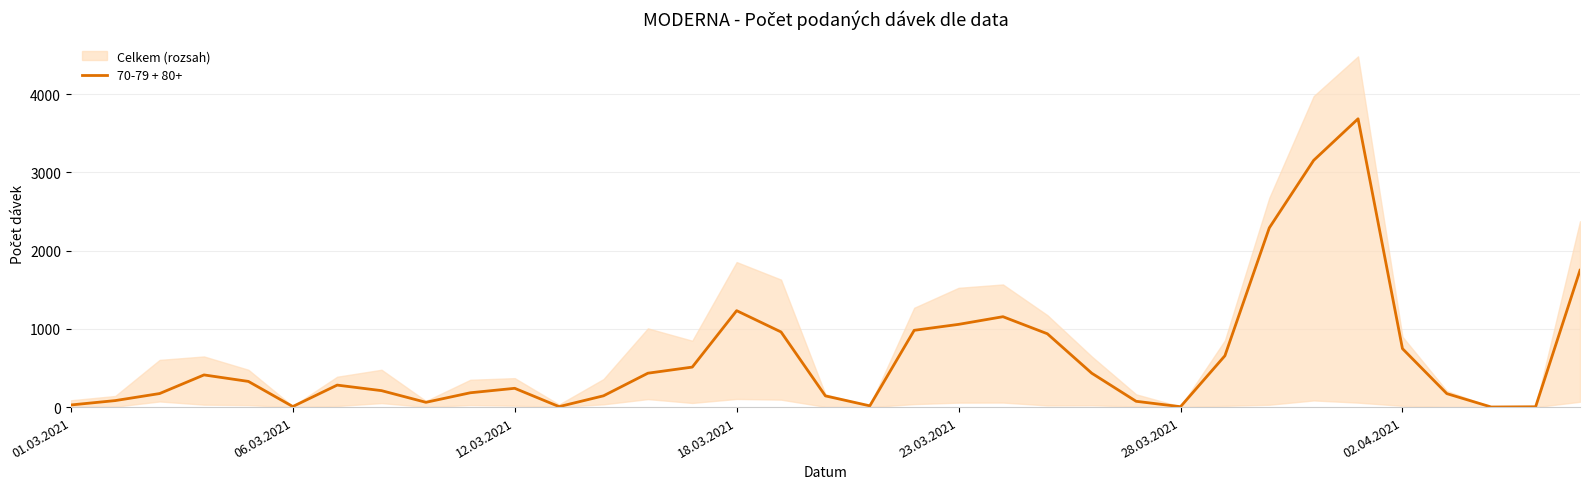

True or false: the data shows 511 at 14.

True